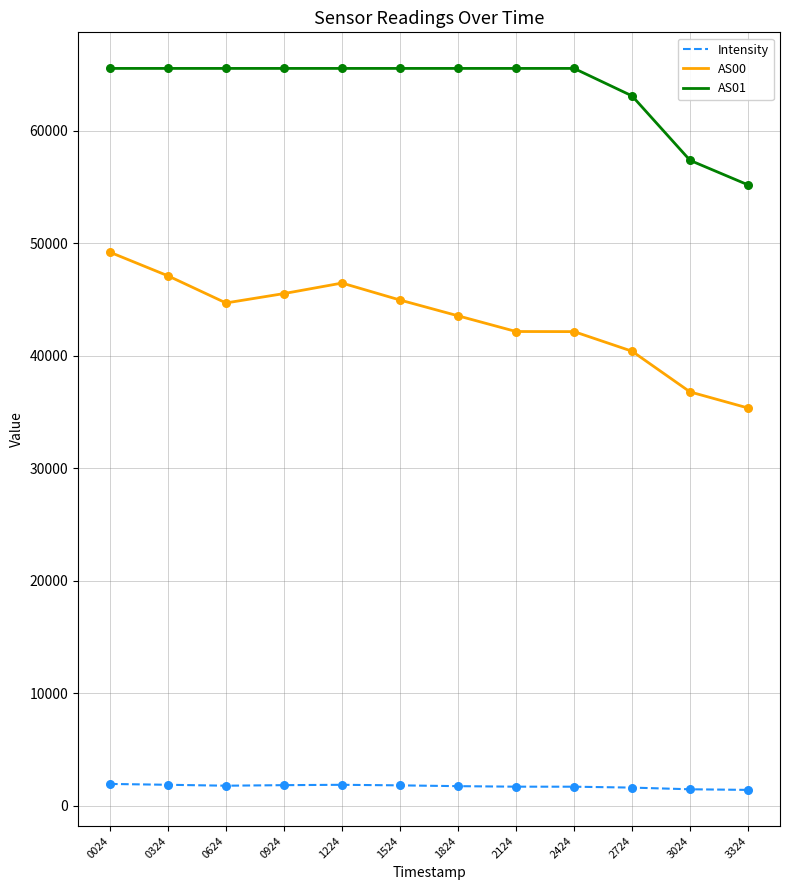

Is the value of AS01 at 1524 greater than the value of Intensity at 2424?

Yes